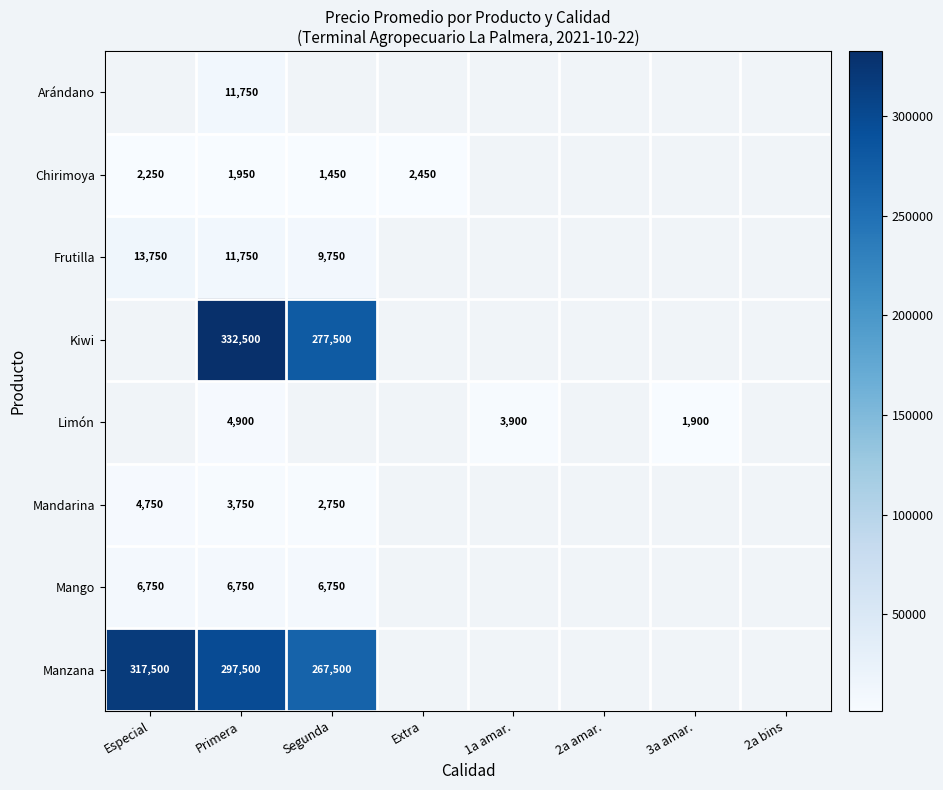

The Mandarina series shows 6680 at Primera. True or false?

False